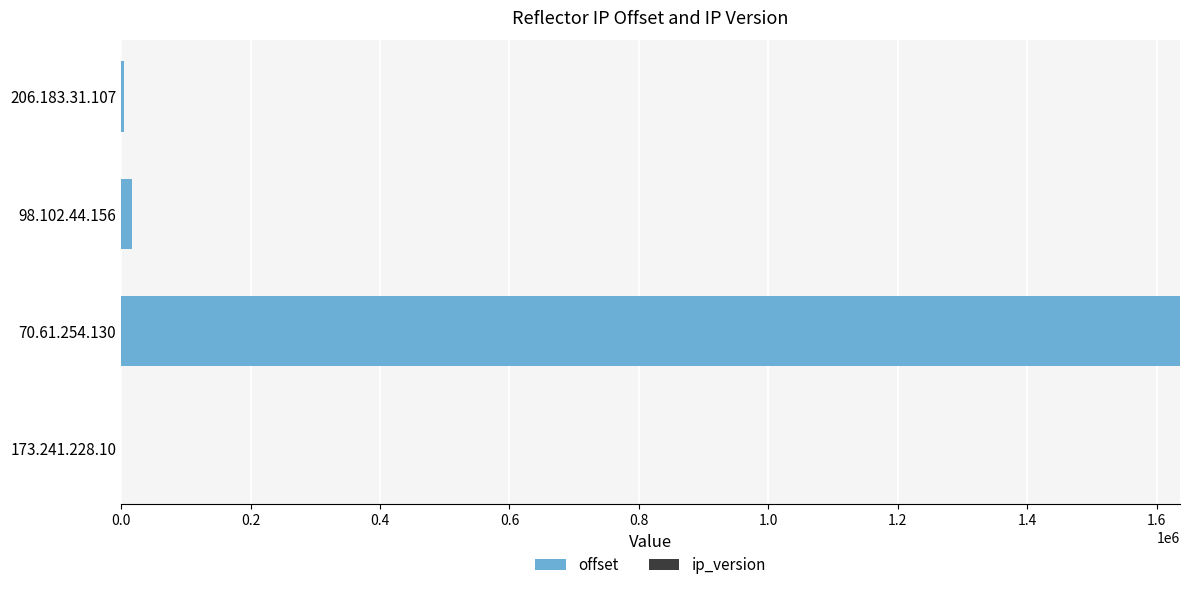

Which category has the highest value in the offset series?

70.61.254.130